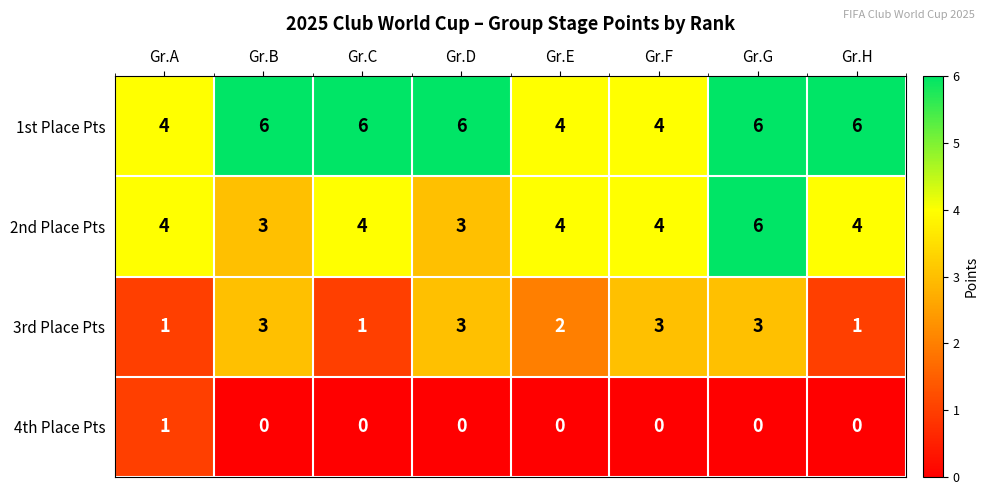

What is the spread (max minus min) of values at Gr.E?

4